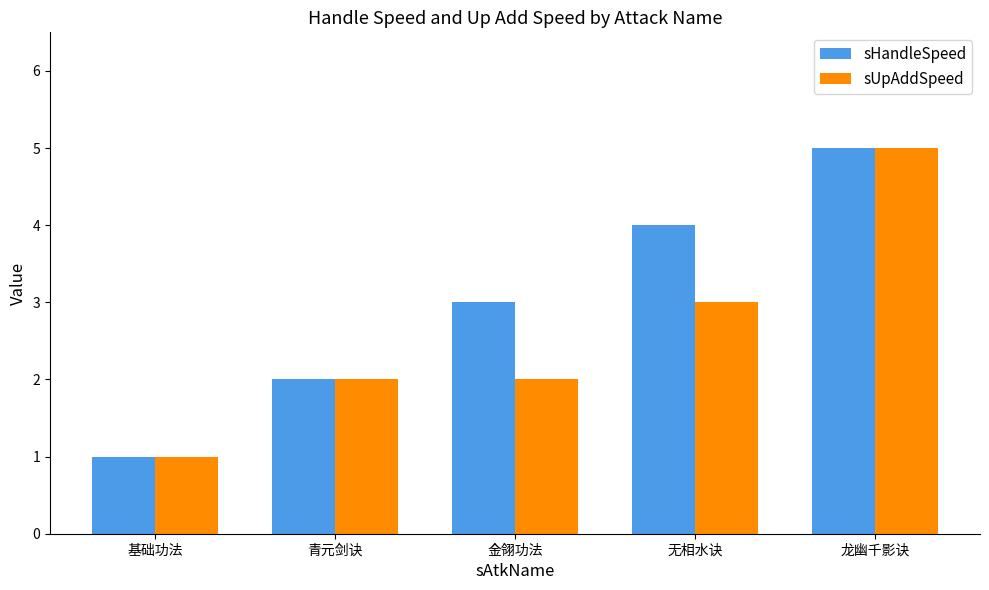

Reading right to left, list all the values displayed in this chart.

sHandleSpeed: 5	4	3	2	1
sUpAddSpeed: 5	3	2	2	1